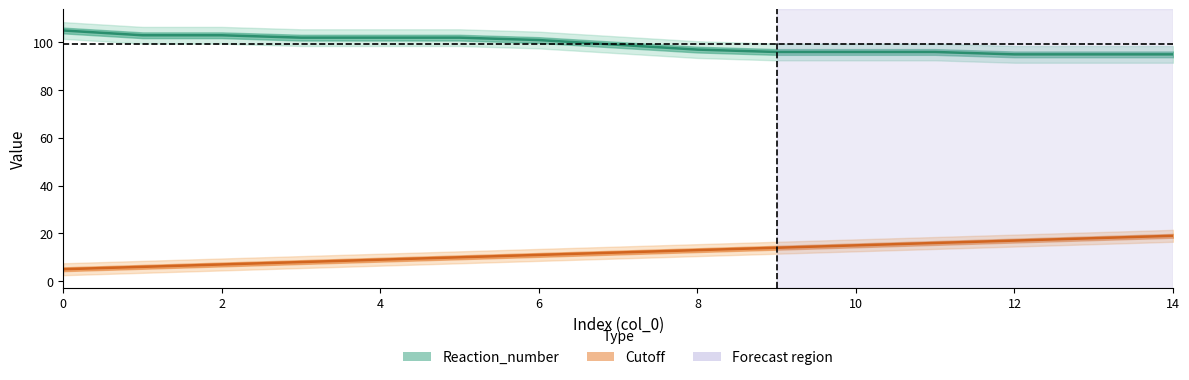

How many series are shown in this chart?

2